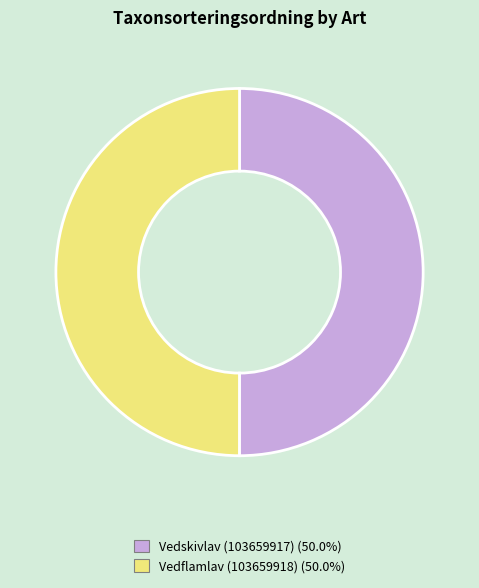

Count the number of slices in the pie.

2